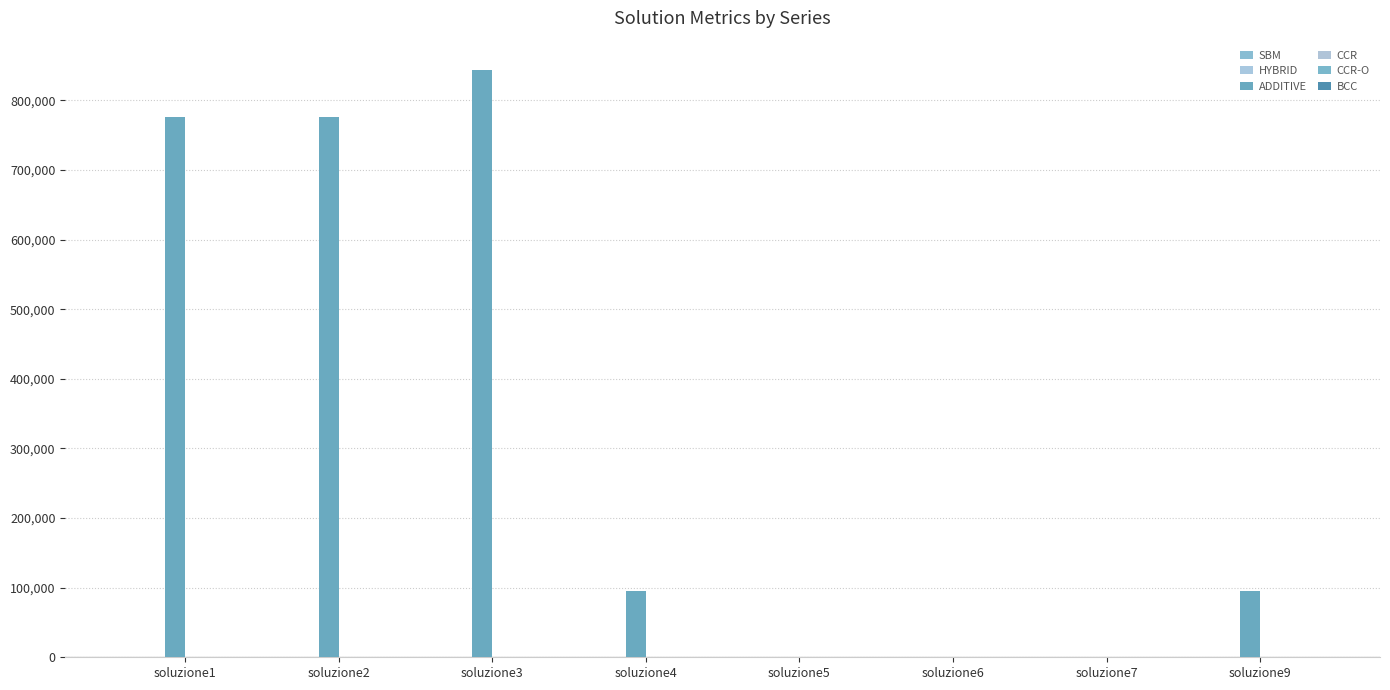

At how many categories does at least one series exceed 554376?

3